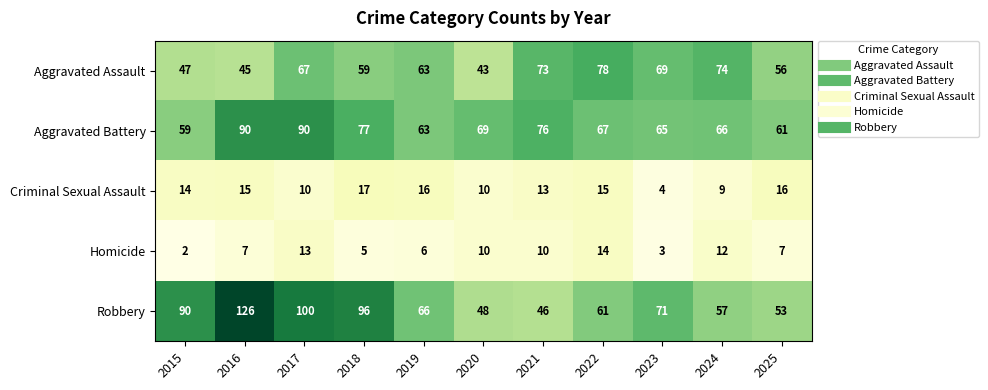

The value of Homicide at 2016 is 7. True or false?

True